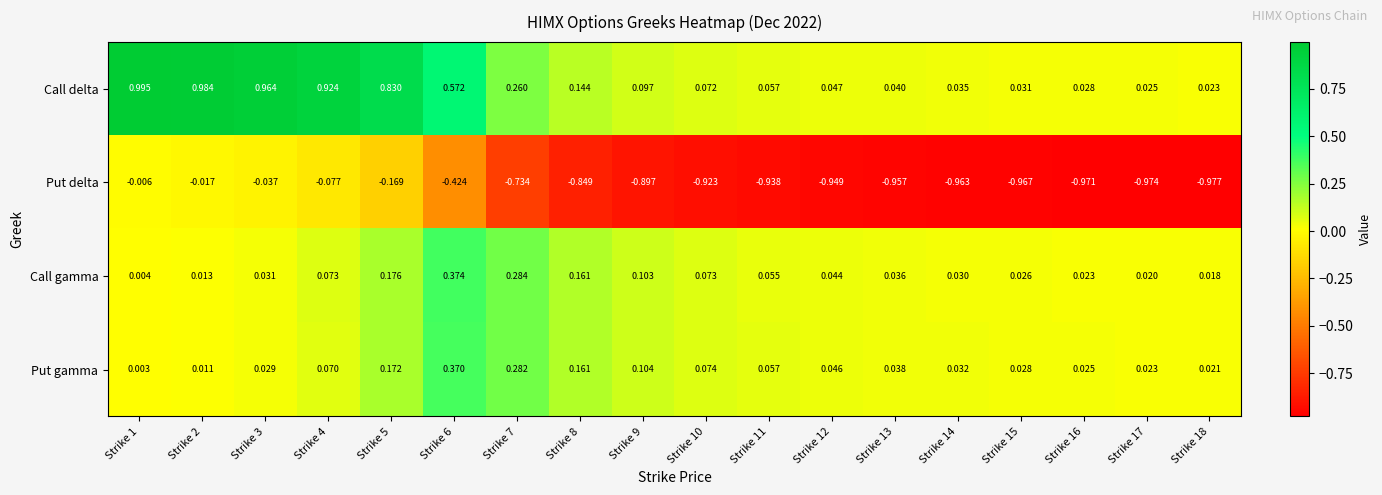

Which series has the widest spread of values?

Call delta